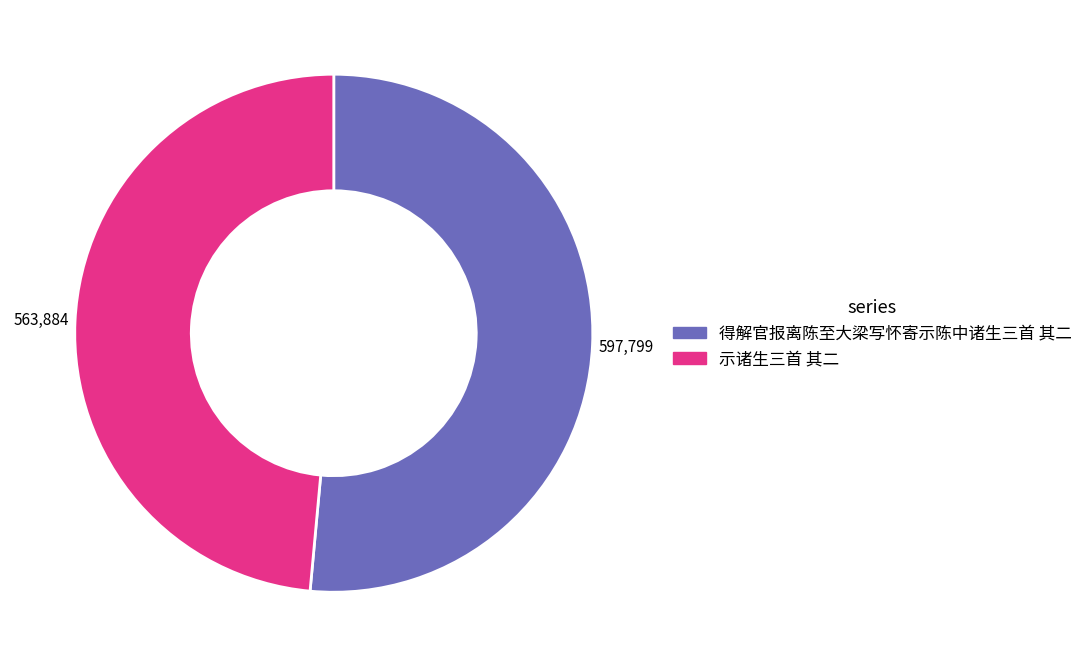

Rank the categories by value from highest to lowest.

得解官报离陈至大梁写怀寄示陈中诸生三首 其二, 示诸生三首 其二